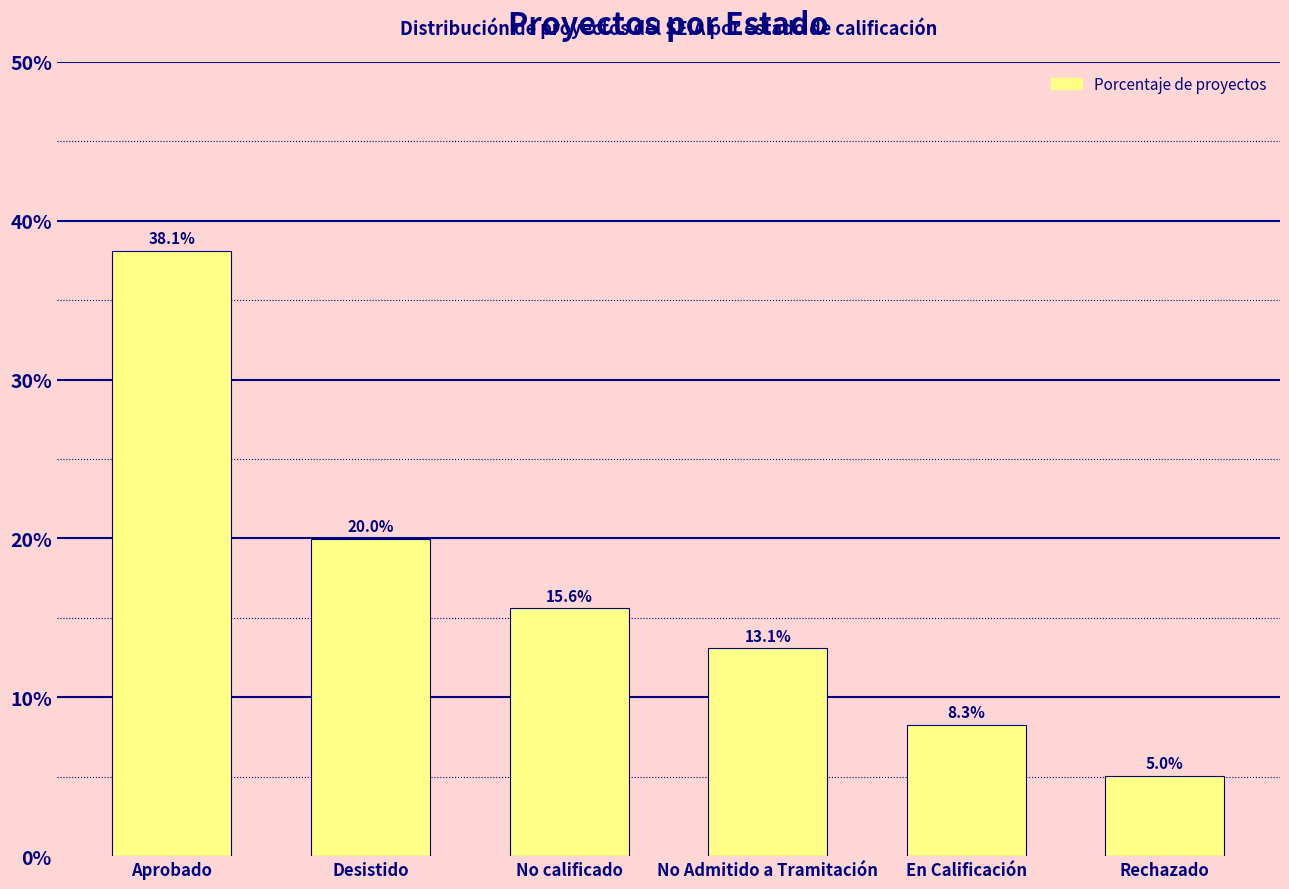

What is the change in value from No calificado to No Admitido a Tramitación?

-2.5